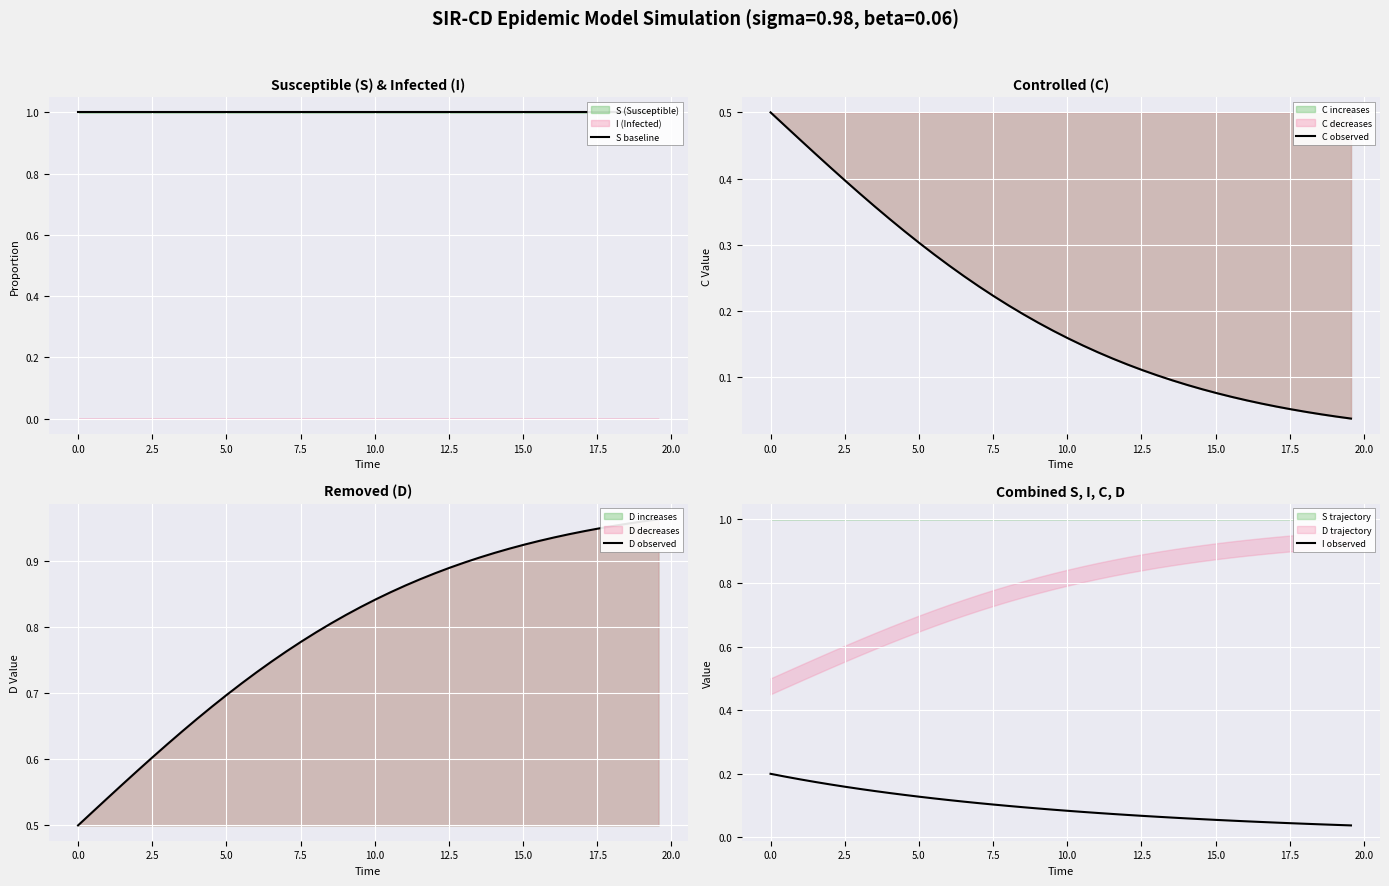

Read the S baseline value at 0.0.

1.0